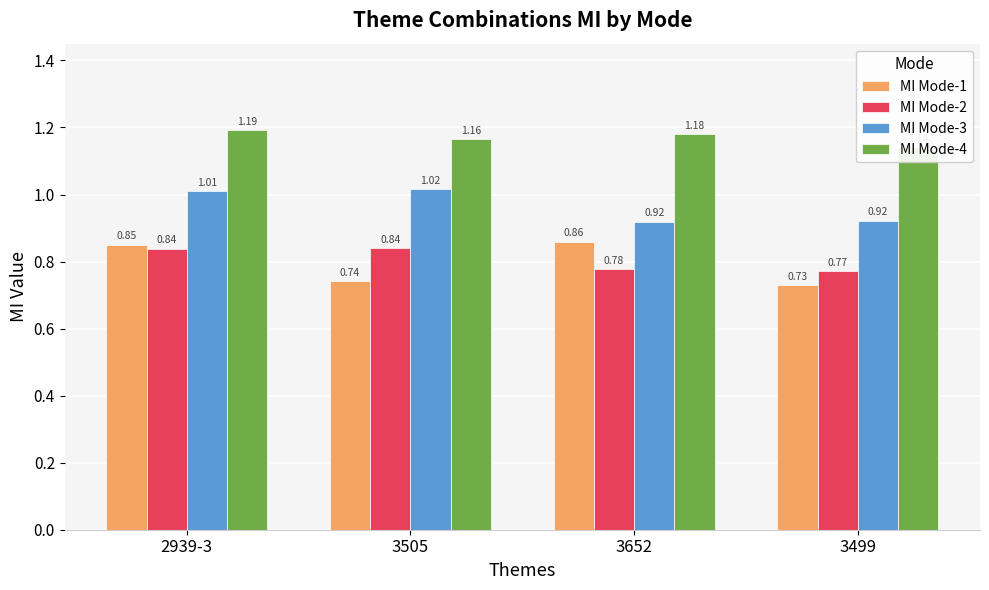

What are all the series names shown in the legend?

MI Mode-1, MI Mode-2, MI Mode-3, MI Mode-4